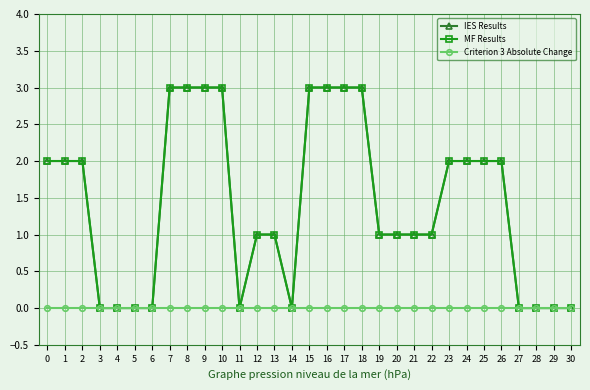

Is the value of MF Results at 19 greater than the value of Criterion 3 Absolute Change at 8?

Yes